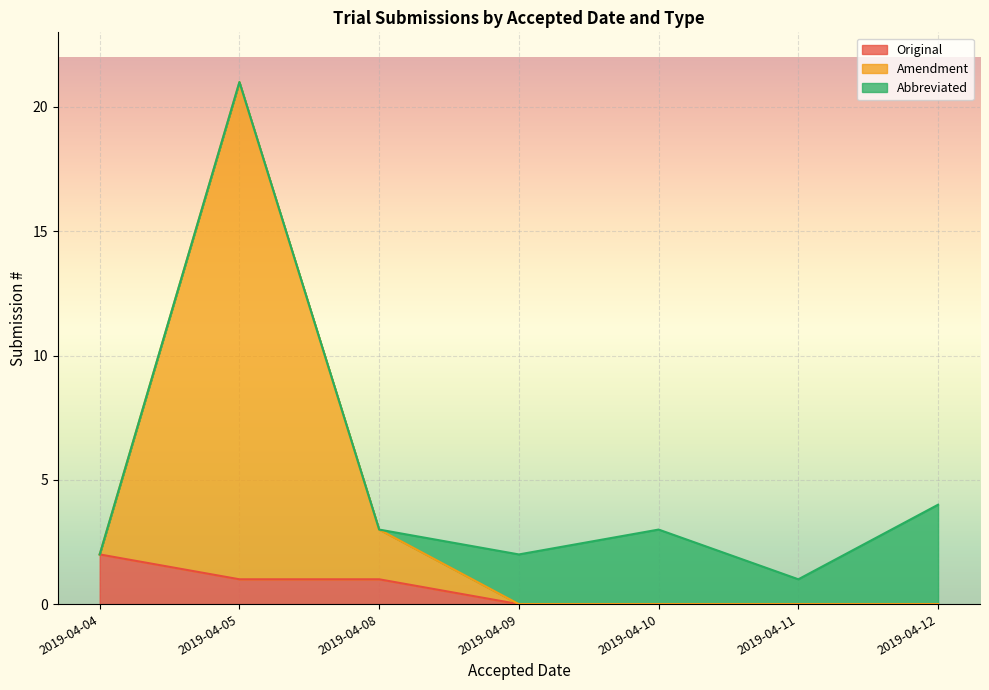

The value of Original at 2019-04-05 is 1. True or false?

True